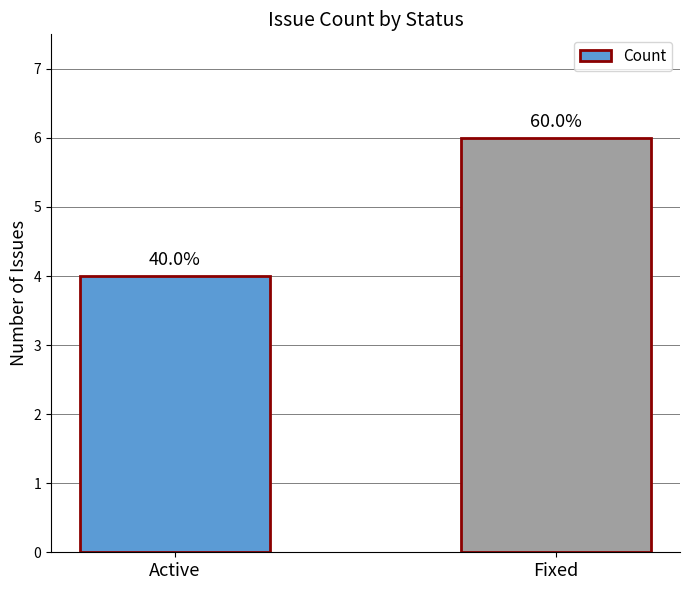

Which has a higher value, Fixed or Active?

Fixed